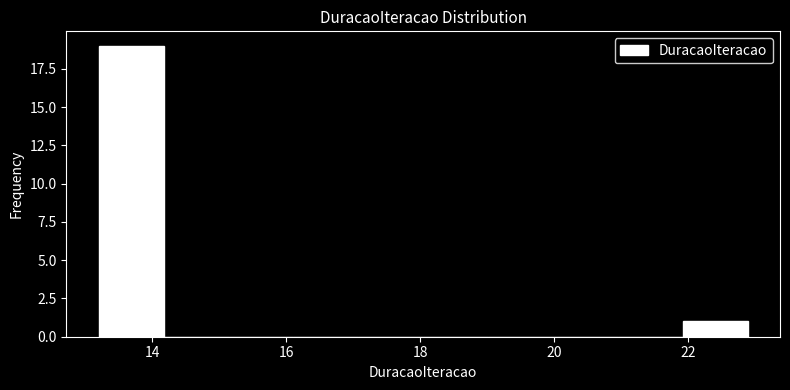

Reading left to right, transcribe this chart: for each bar, give the range it covers on the x-axis and its height. Neither the bar edges nor the heights are printed on the chart, so give them approximately, as read against the axes.

13.2 to 14.2: 19
14.2 to 15.2: 0
15.2 to 16.2: 0
16.2 to 17.0: 0
17.0 to 18.0: 0
18.0 to 19.0: 0
19.0 to 20.0: 0
20.0 to 21.0: 0
21.0 to 22.0: 0
22.0 to 22.8: 1